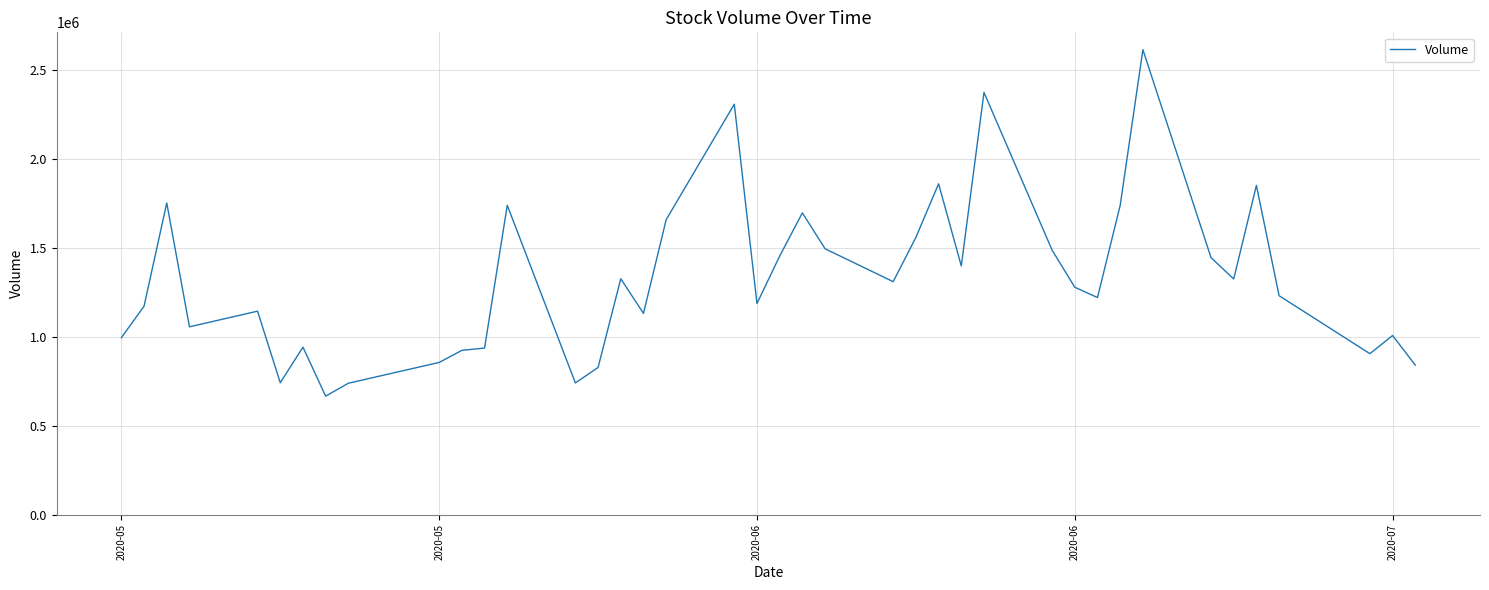

What is the difference between the maximum and minimum values?

1949300